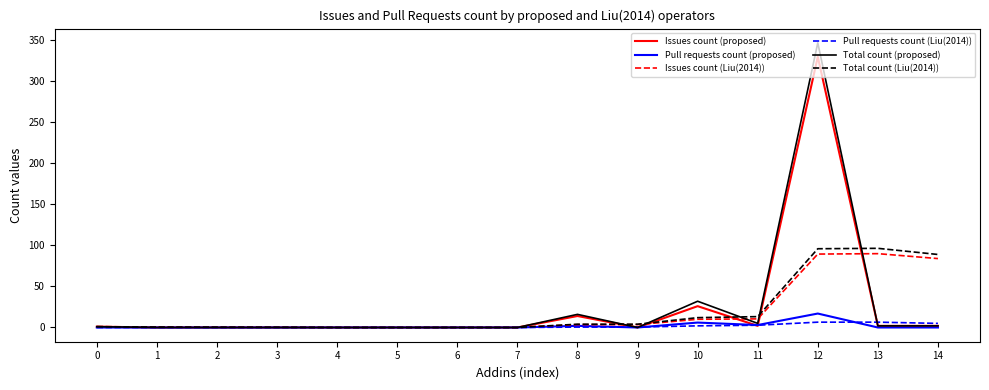

What is the difference between the Total count (Liu(2014)) values at 2 and 8?

3.7